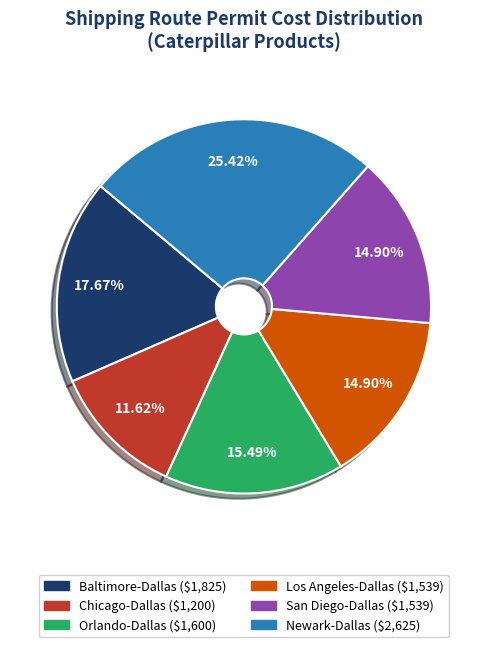

To the nearest percent, what is the combined percentage of Los Angeles-Dallas and Baltimore-Dallas?

33%